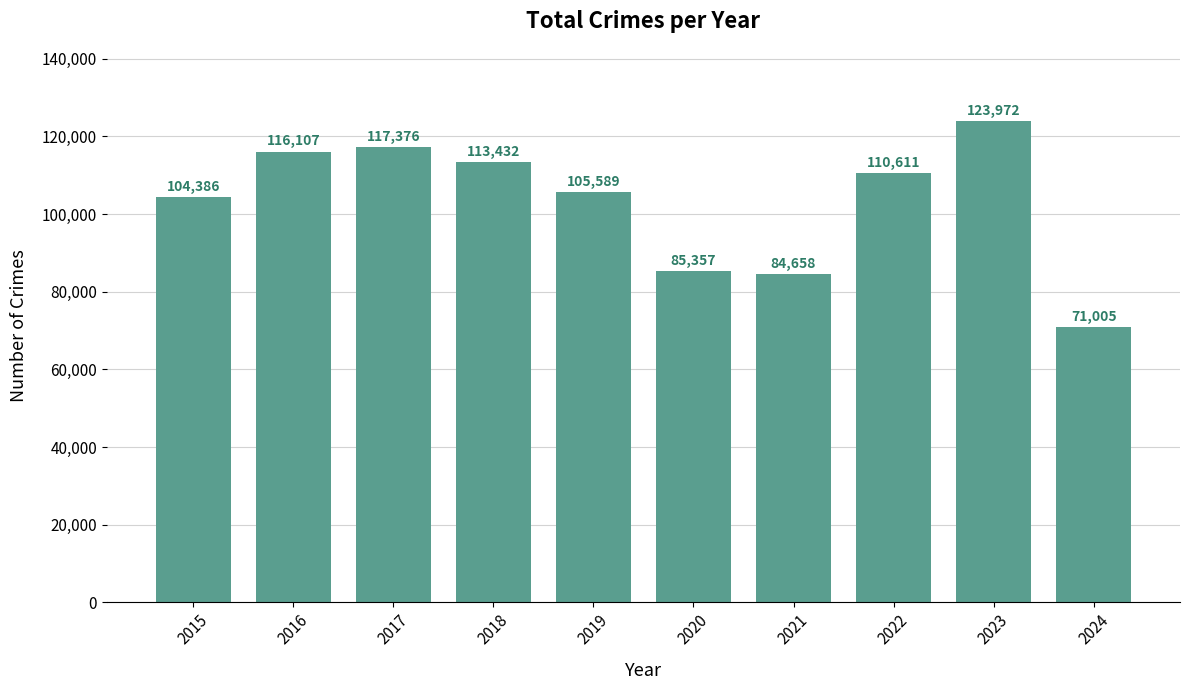

How many distinct data groups are displayed?

1